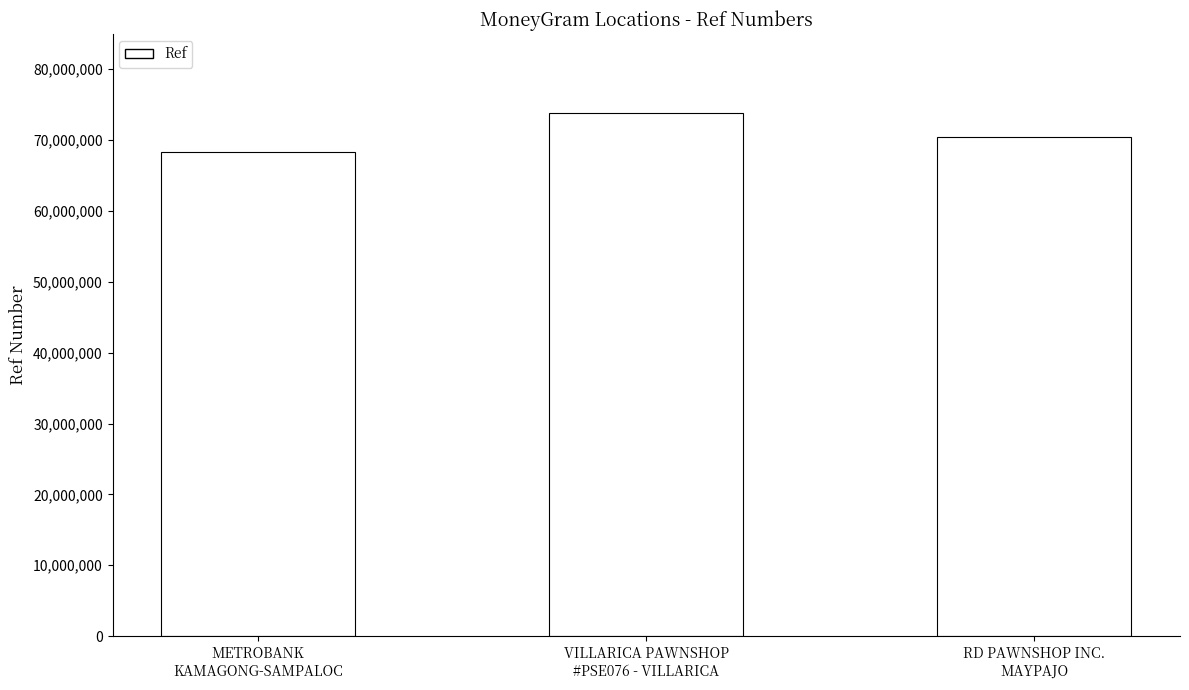

Count the number of categories in the chart.

3